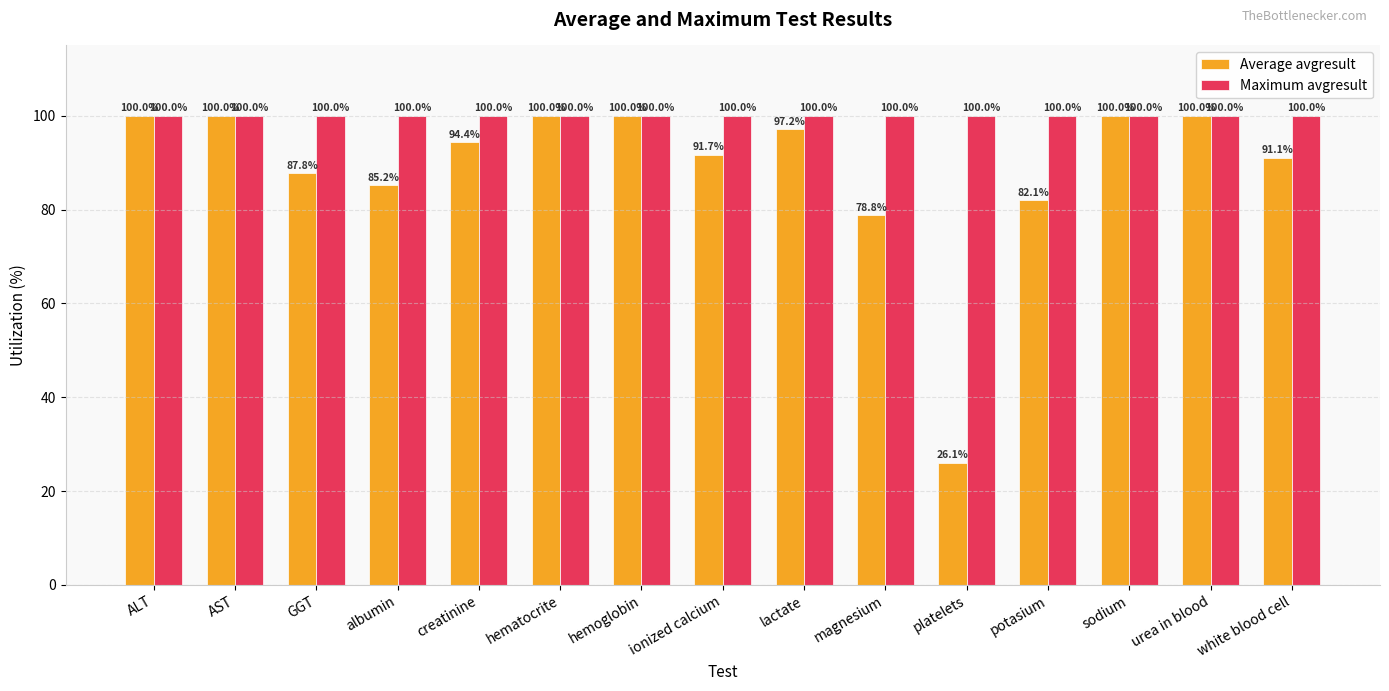

What is the difference between the highest and lowest values at ionized calcium?

8.3